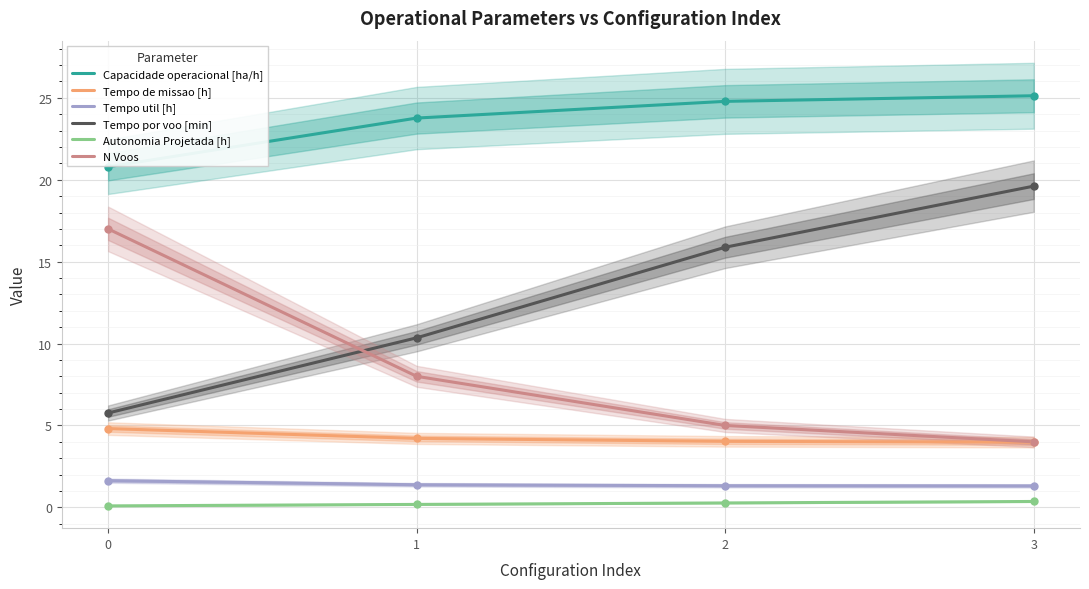

True or false: Tempo por voo [min] has more than 0 interior local peaks.

False